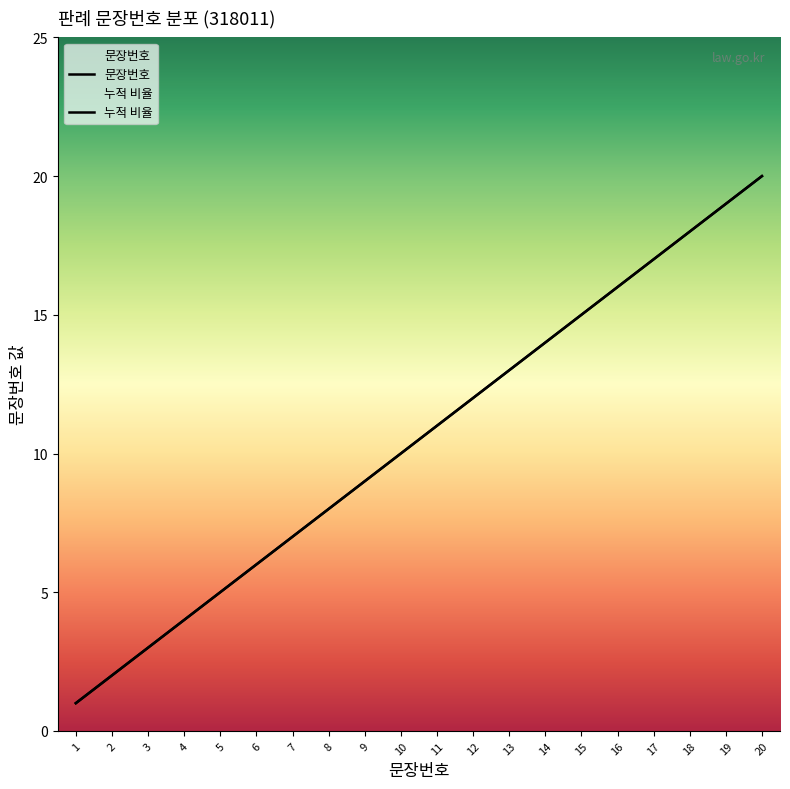

True or false: 문장번호 and 누적 비율 intersect in this chart.

False